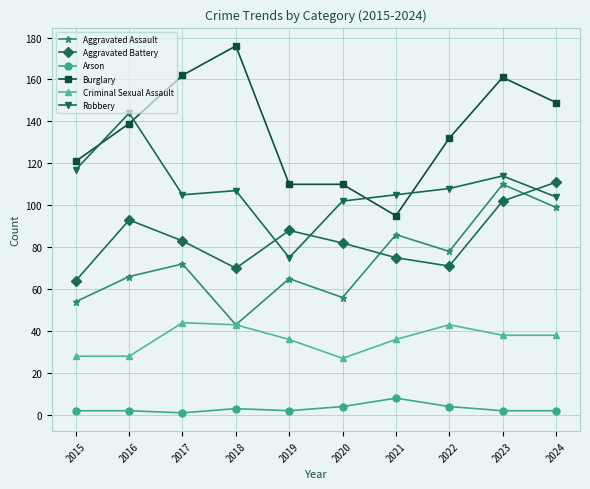

The value of Aggravated Assault at 2022 is 78. True or false?

True